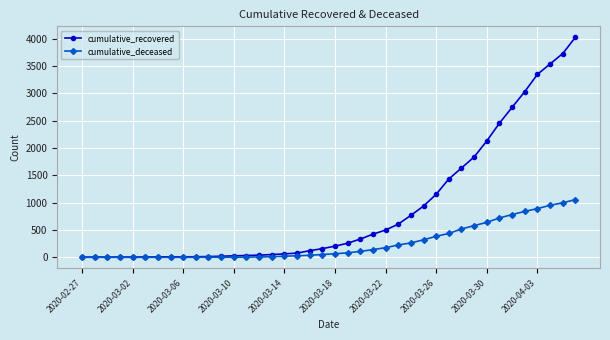

Which series has the largest range (max minus min)?

cumulative_recovered